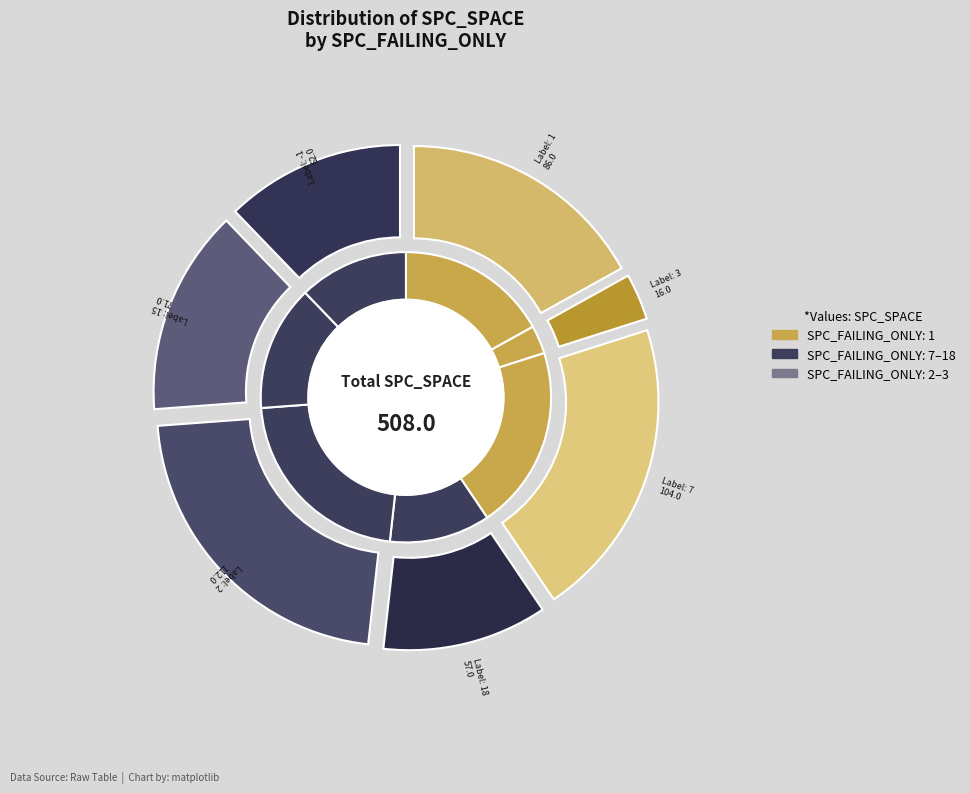

Is it true that 18 is 6% of the pie?

False